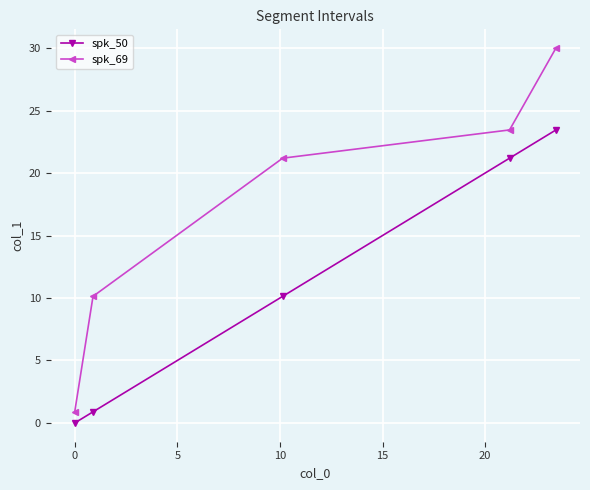

How many categories are shown in the chart?

5